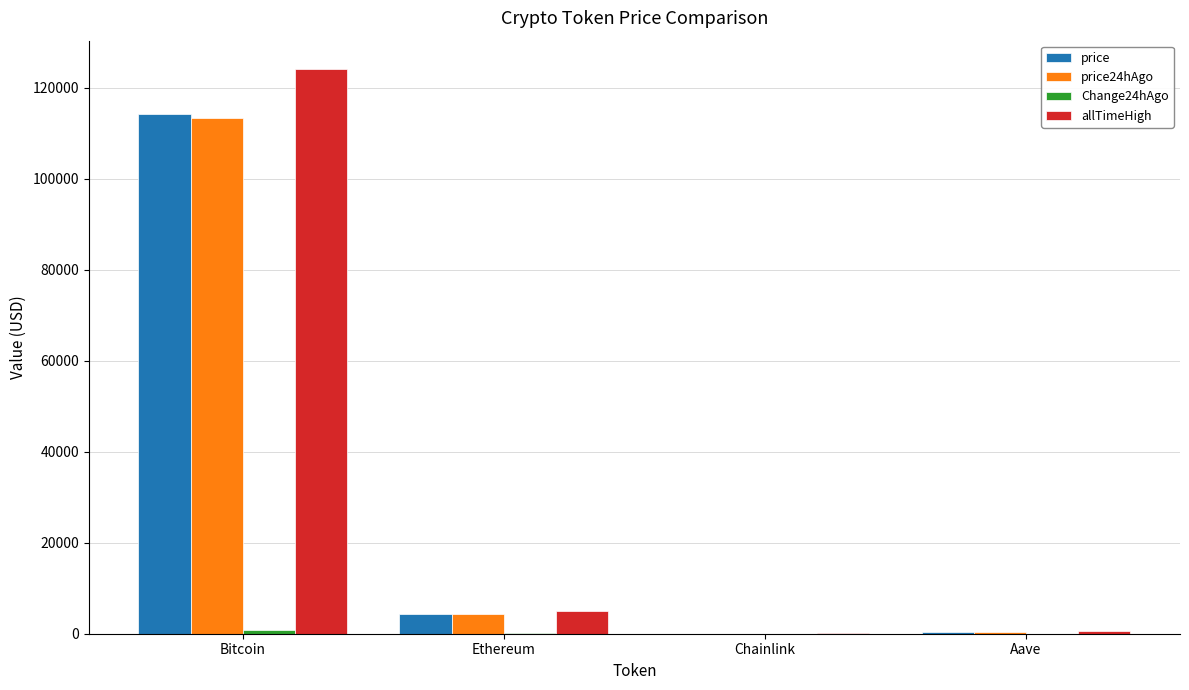

Which category has the highest value in the price24hAgo series?

Bitcoin